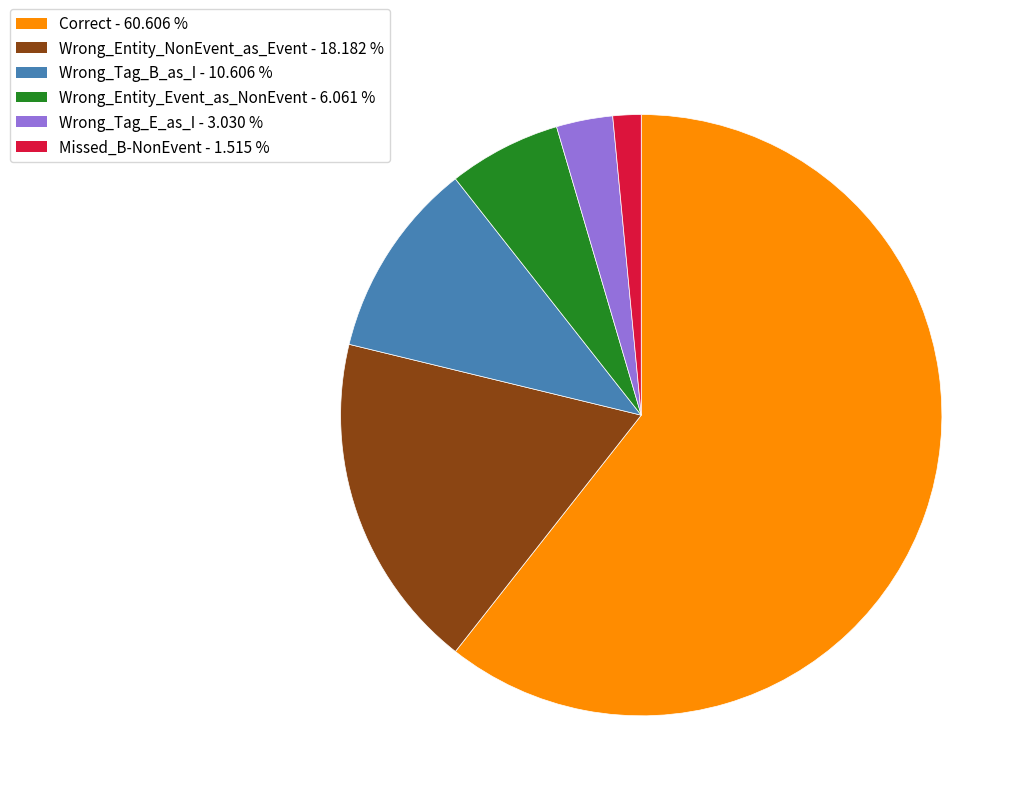

Between Wrong_Entity_Event_as_NonEvent and Correct, which is larger?

Correct